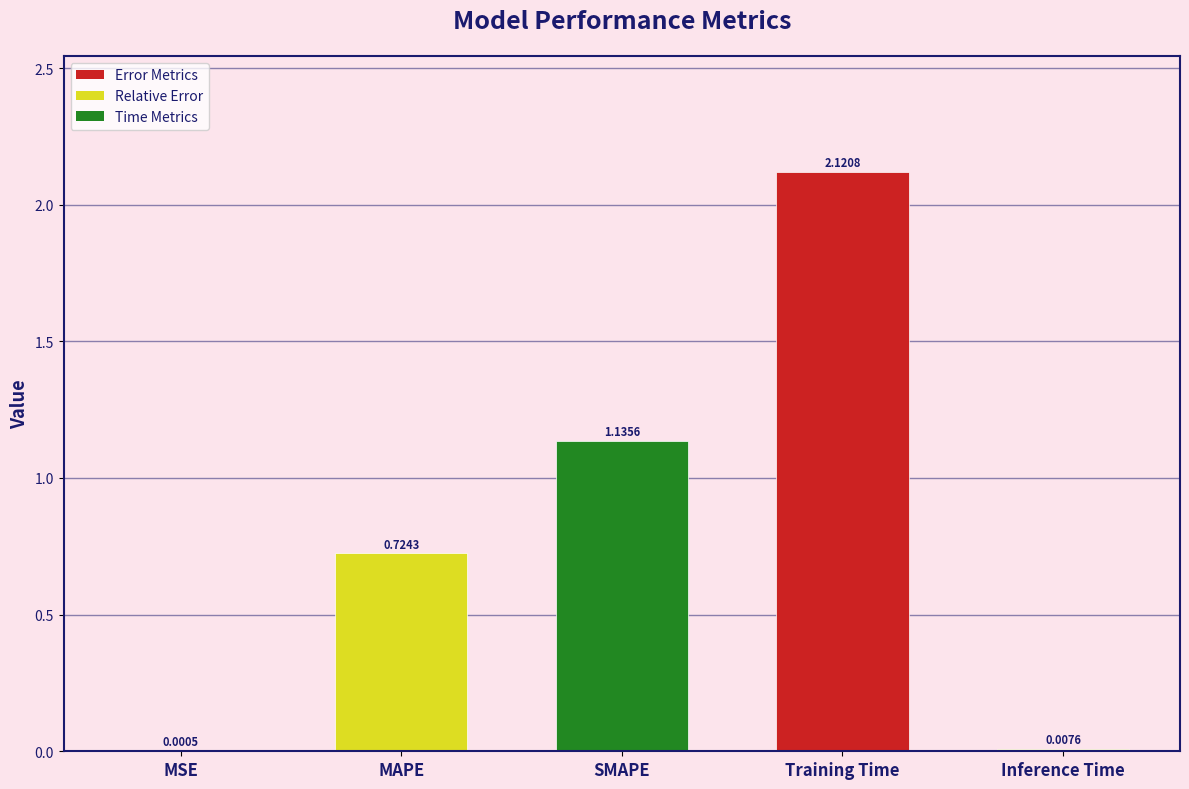

At which category does the chart reach its peak across all series?

Training Time